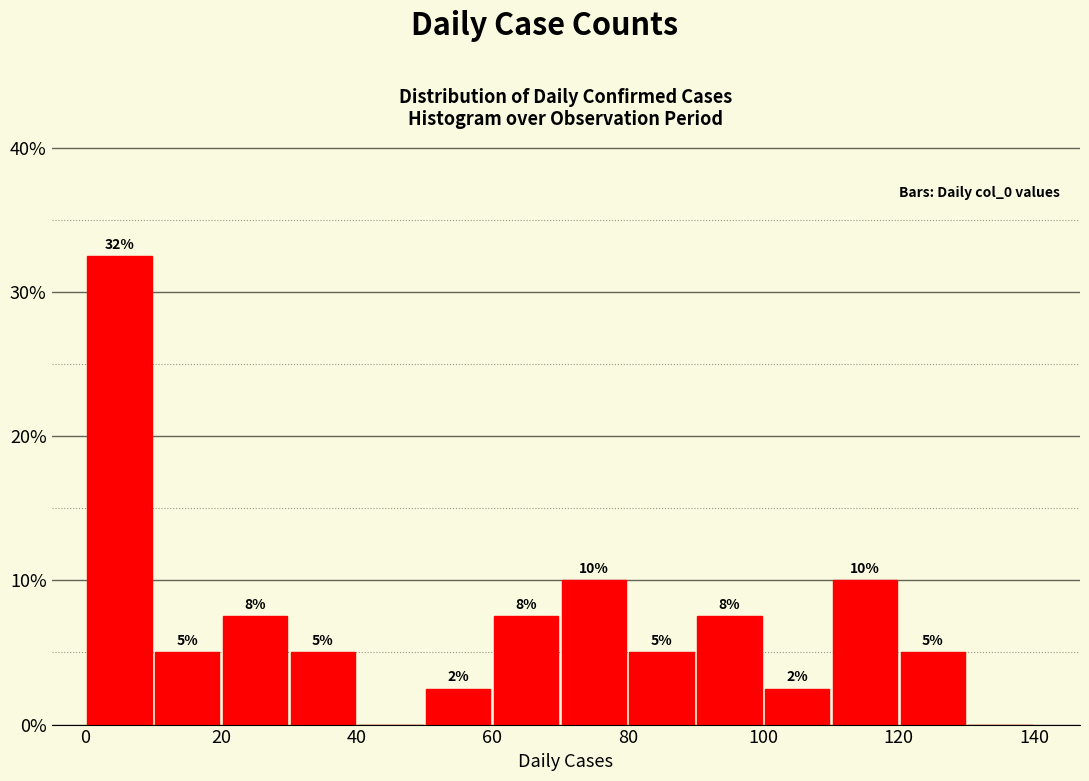

Which range on the x-axis has the tallest bar?

0 to 10